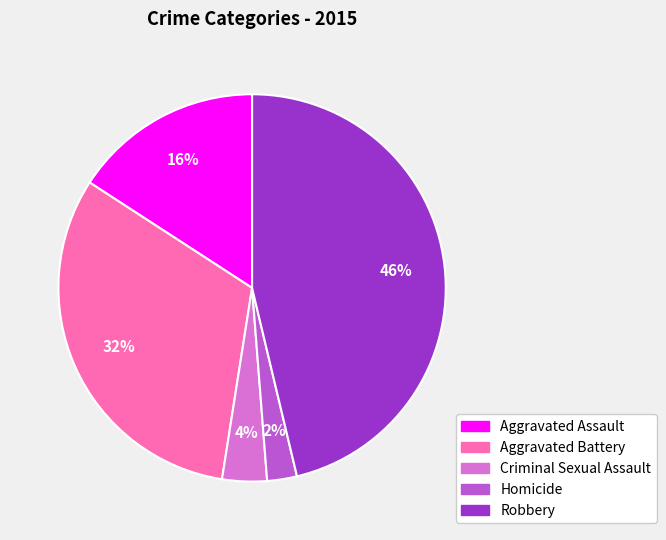

To the nearest percent, what is the average slice percentage?

20%